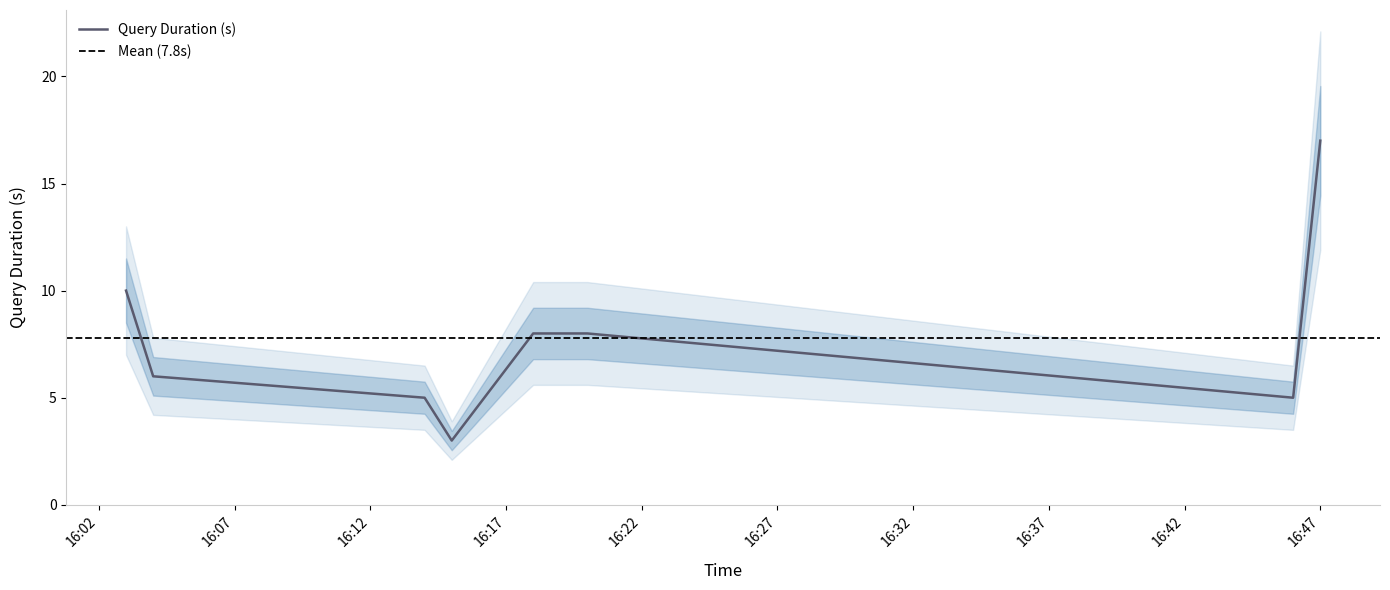

What is the change in value from 2019-08-23 16:03:00 to 2019-08-23 16:19:00?

-2